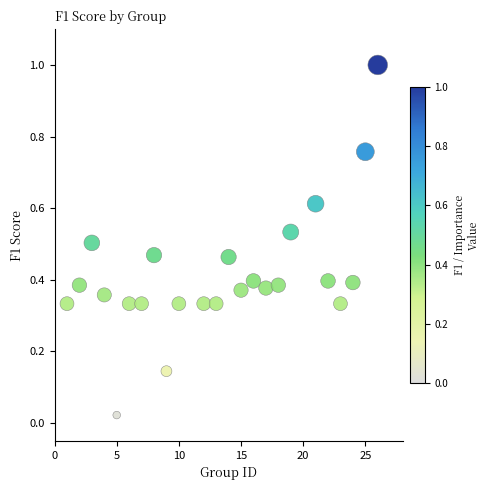

What is the range of X values (max minus min)?

25.0